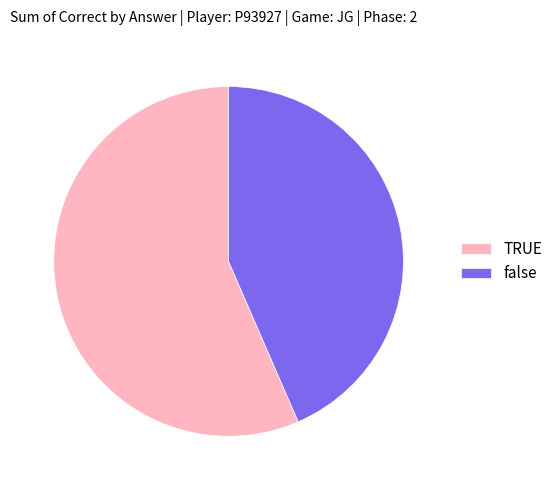

Do false and TRUE together represent more than half of the pie?

Yes